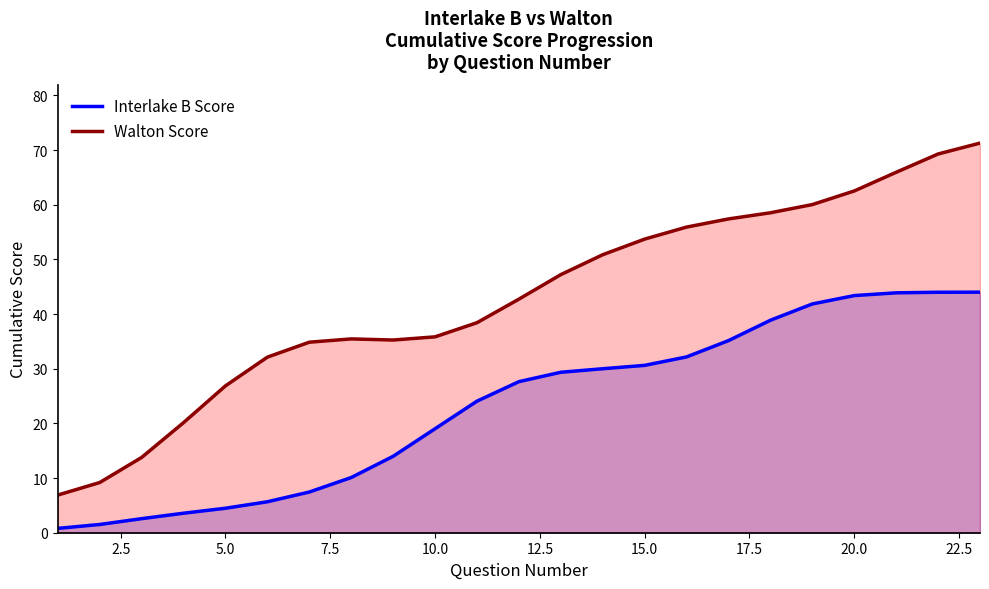

What is the approximate value of Interlake B Score at 5.0?

4.5